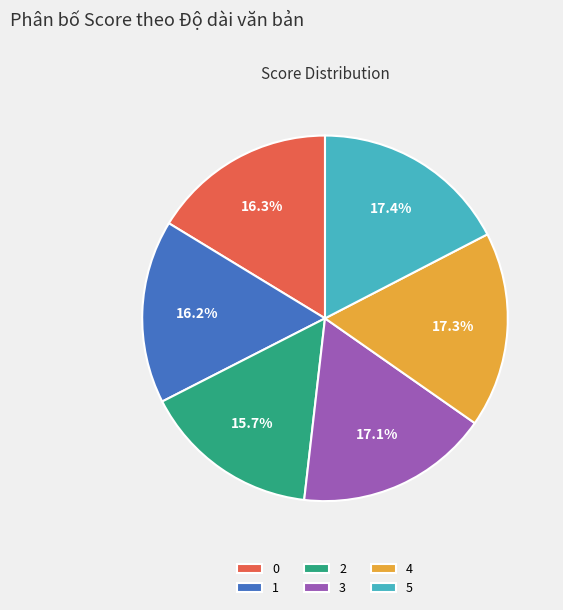

True or false: 2 accounts for 16% of the total.

True